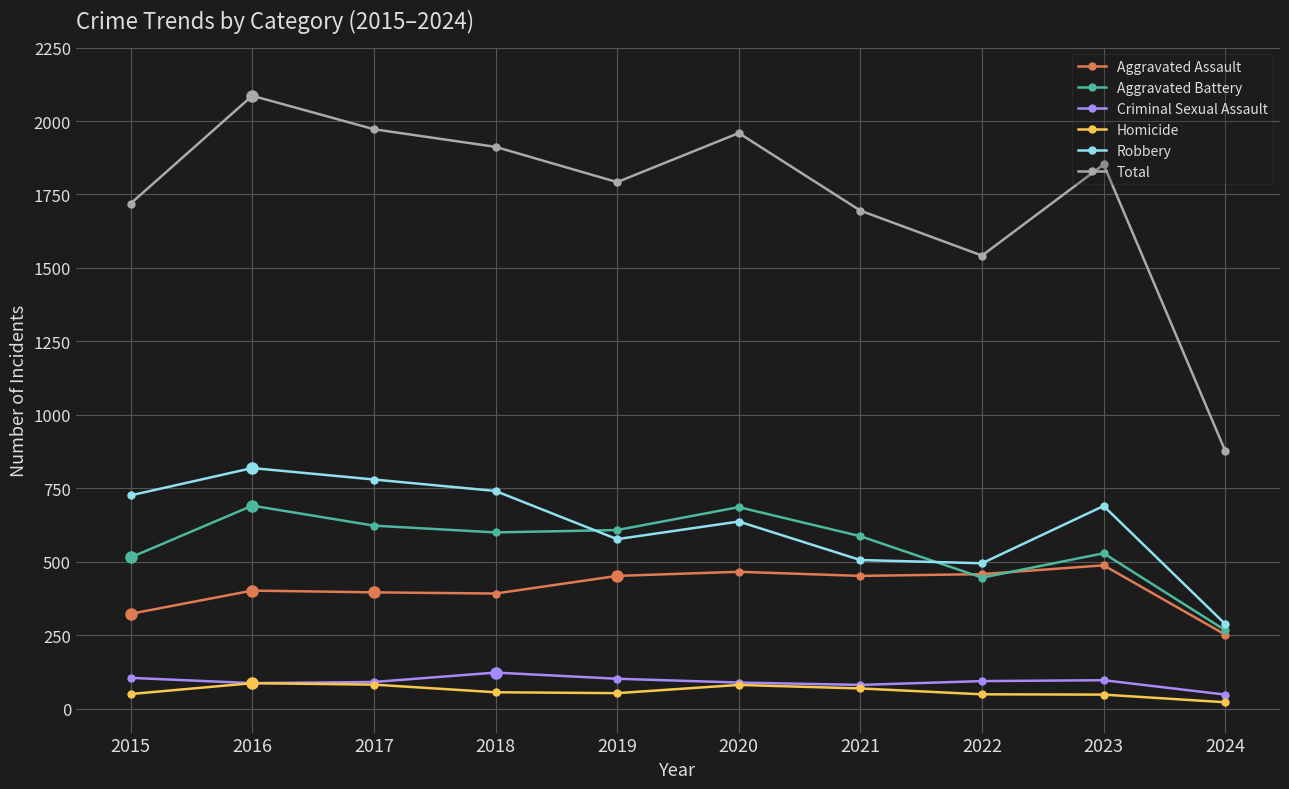

What are all the series names shown in the legend?

Aggravated Assault, Aggravated Battery, Criminal Sexual Assault, Homicide, Robbery, Total